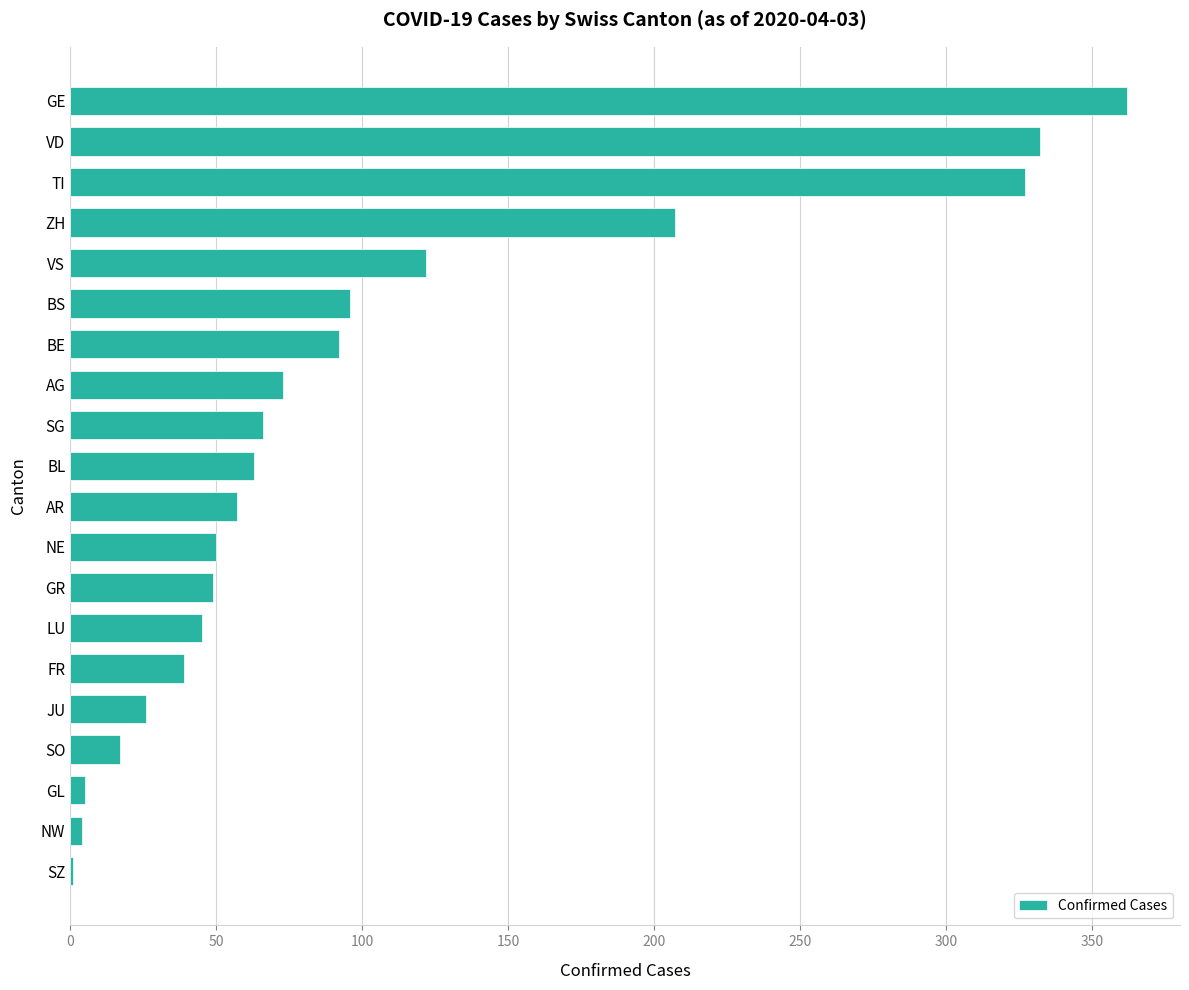

At which category does the chart reach its peak across all series?

GE